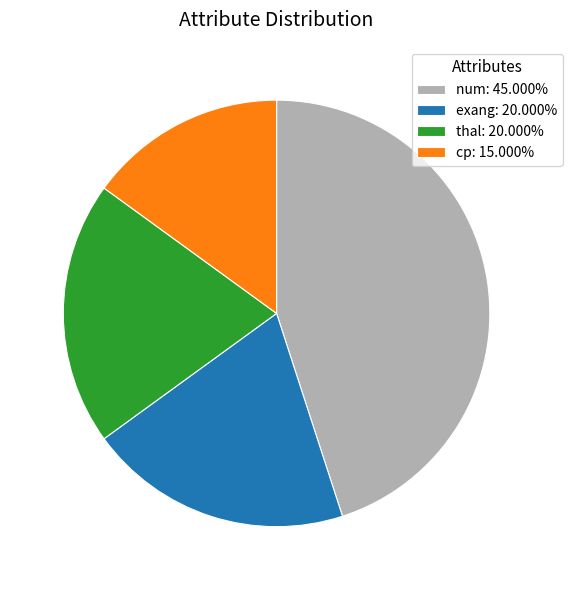

Is there a majority slice in this chart?

No